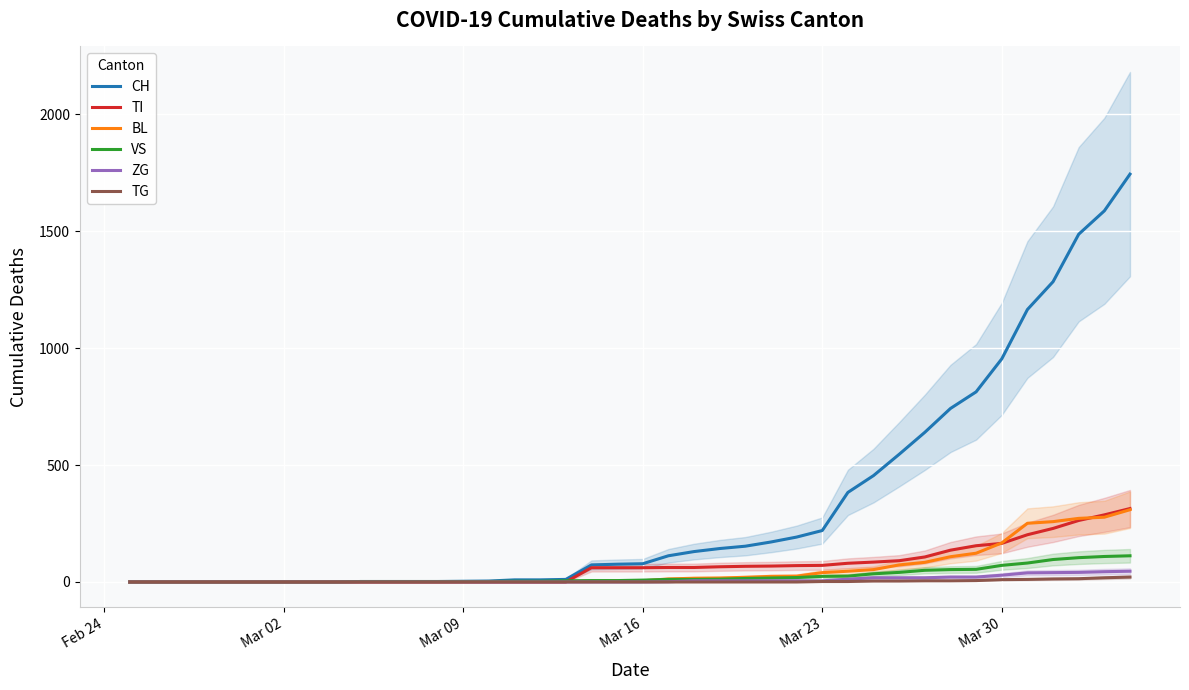

Reading left to right, extract all data points from this chart.

CH: 0	0	0	0	0	0	0	0	0	2	2	2	2	3	4	9	9	11	73	76	78	112	130	143	153	171	192	220	383	455	546	640	742	813	954	1165	1284	1487	1587	1744
TI: 0	0	0	0	0	0	0	0	0	0	0	0	0	0	0	0	0	0	61	61	61	62	62	65	67	68	70	71	80	85	91	107	136	155	165	202	229	263	287	314
BL: 0	0	0	0	0	0	0	0	0	0	0	0	0	1	2	2	2	2	2	5	5	13	16	17	20	24	25	40	46	53	73	84	108	123	167	251	258	272	277	309
VS: 0	0	0	0	0	0	0	0	0	2	2	2	2	2	2	3	3	5	6	6	8	11	11	12	15	17	19	24	25	35	41	50	53	54	71	81	96	104	109	112
ZG: 0	0	0	0	0	0	0	0	0	0	0	0	0	0	0	0	0	0	0	0	0	1	5	5	5	5	5	5	12	18	18	18	21	21	29	39	40	41	44	46
TG: 0	0	0	0	0	0	0	0	0	0	0	0	0	0	0	0	0	0	0	0	0	0	0	0	0	0	0	2	2	4	4	5	5	6	10	11	13	14	18	21